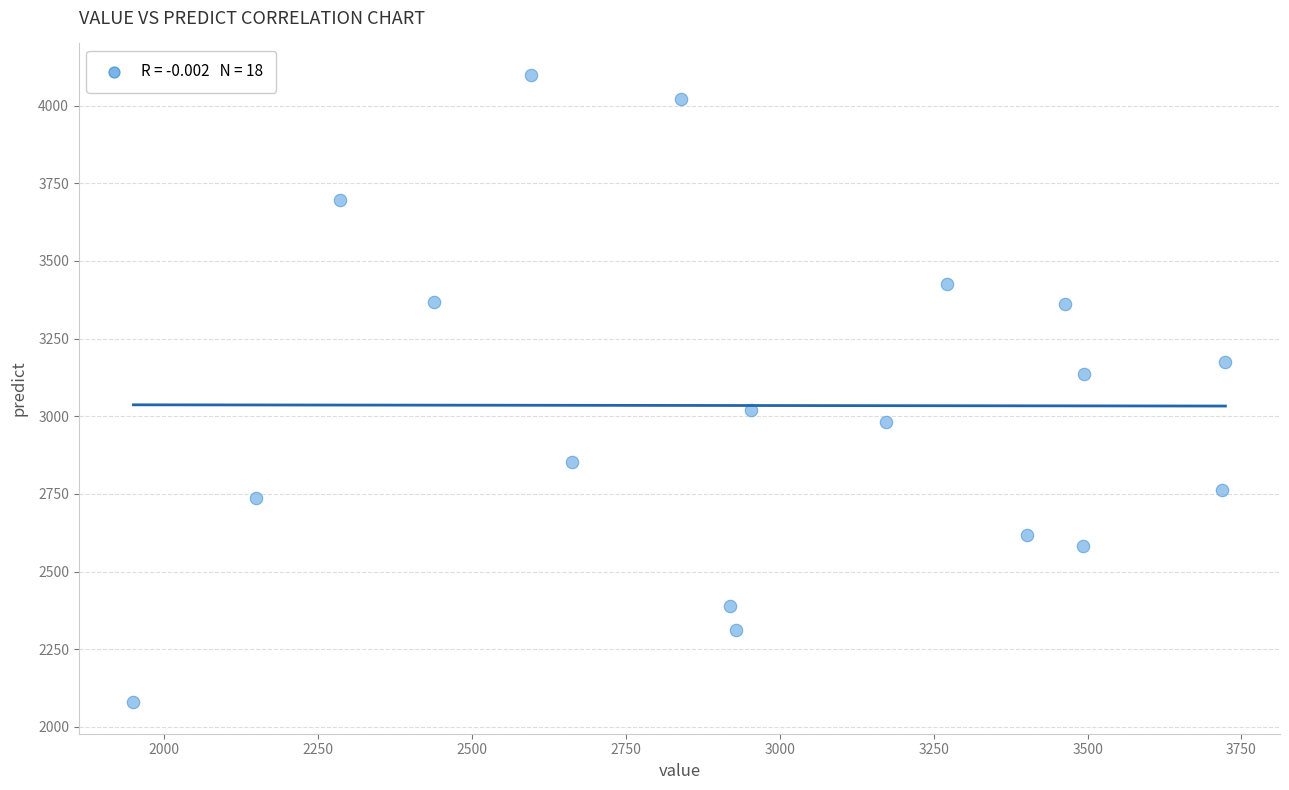

What is the range of X values (max minus min)?

1774.1